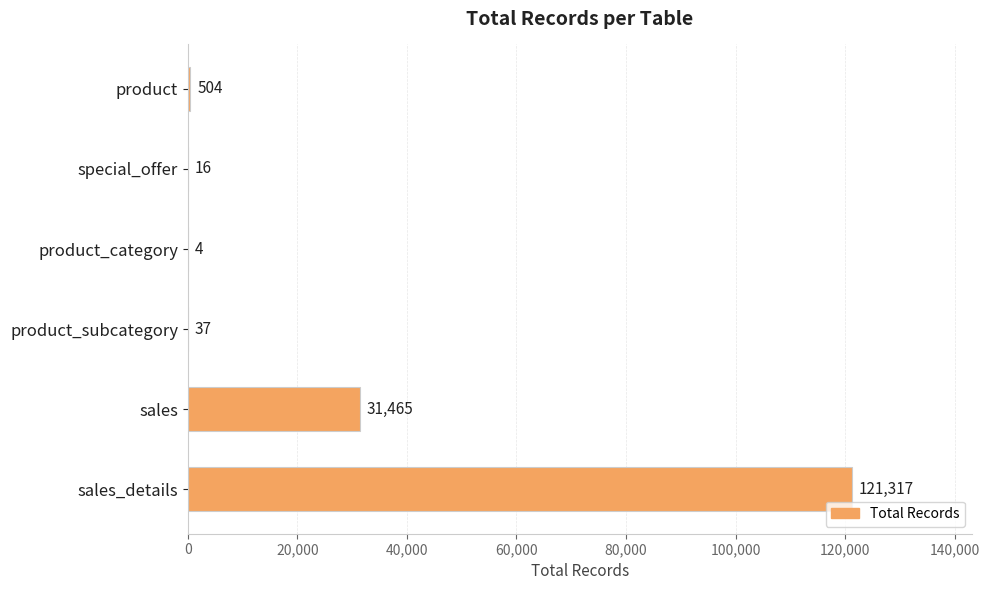

The chart shows a value of 31465 at sales. True or false?

True